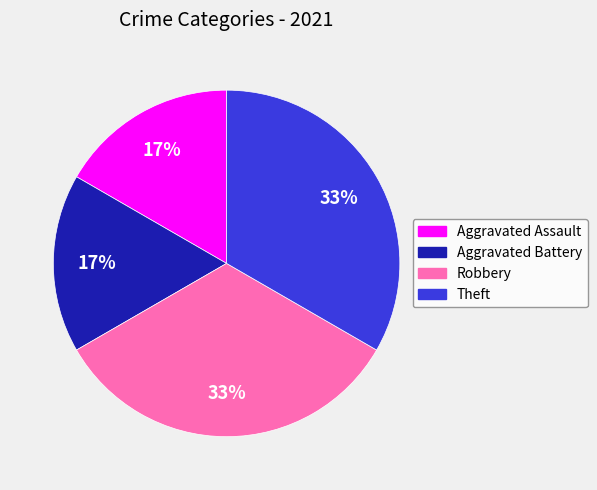

True or false: Aggravated Battery accounts for 24% of the total.

False